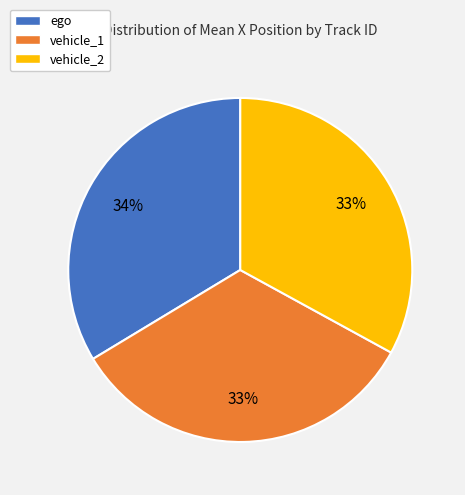

Is there a majority slice in this chart?

No